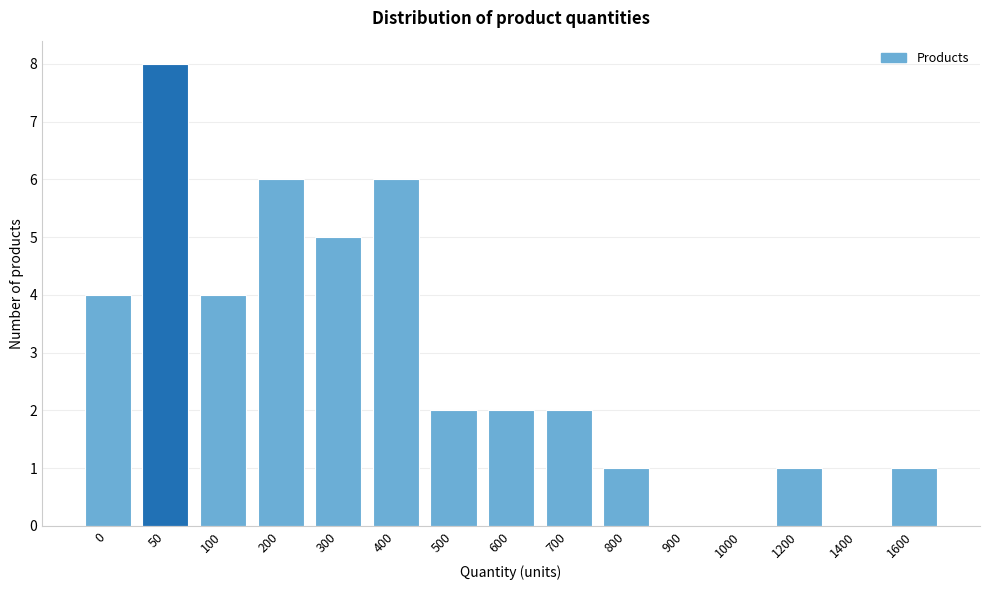

Reading left to right, transcribe all the data shown in this chart.

0=4	50=8	100=4	200=6	300=5	400=6	500=2	600=2	700=2	800=1	900=0	1000=0	1200=1	1400=0	1600=1